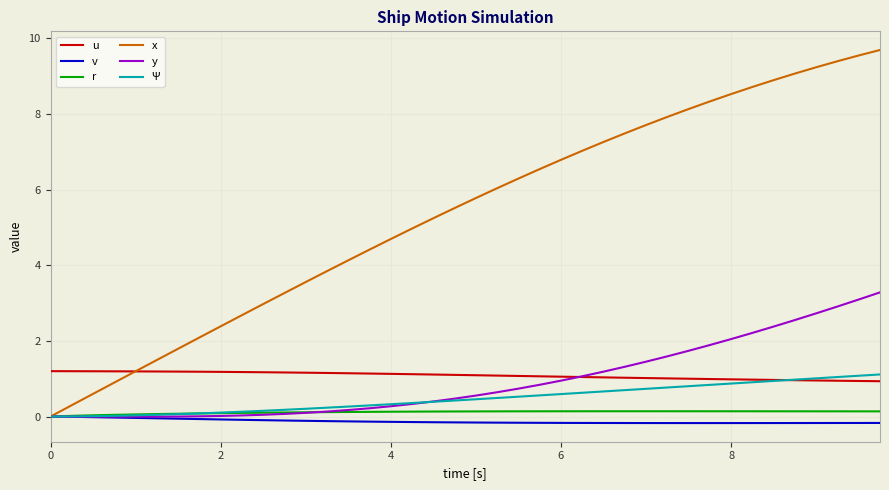

What is the maximum value shown in the chart?

9.7